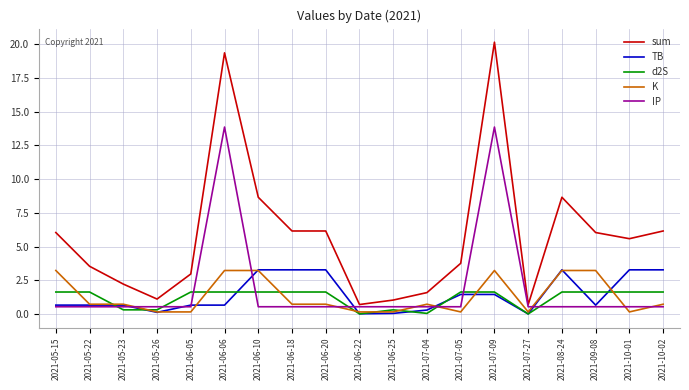

Does the chart display data point markers on the line(s)?

No